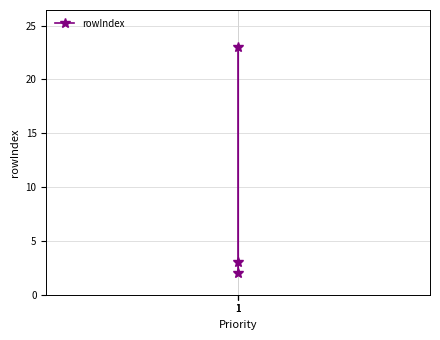

What is the difference between the second highest and minimum values?

1